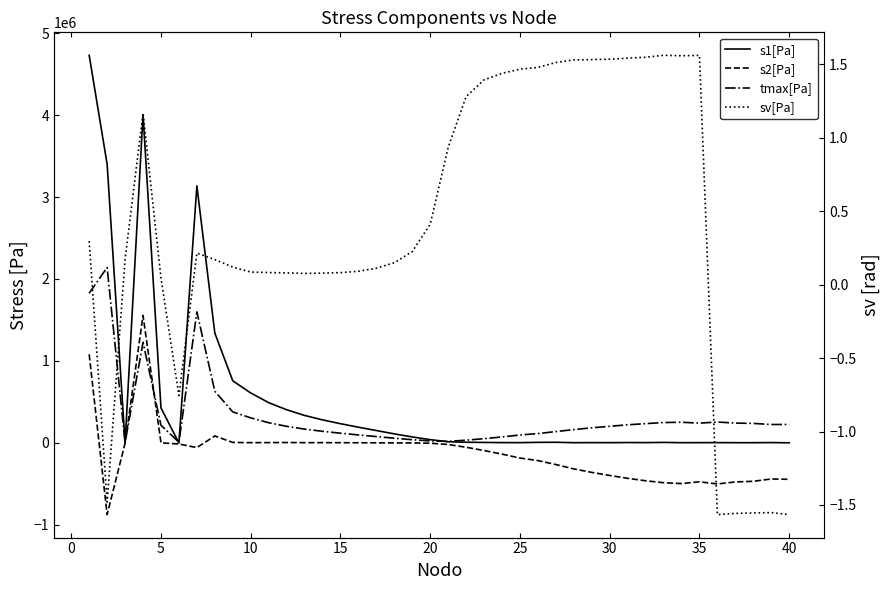

Does the chart have visible grid lines?

No